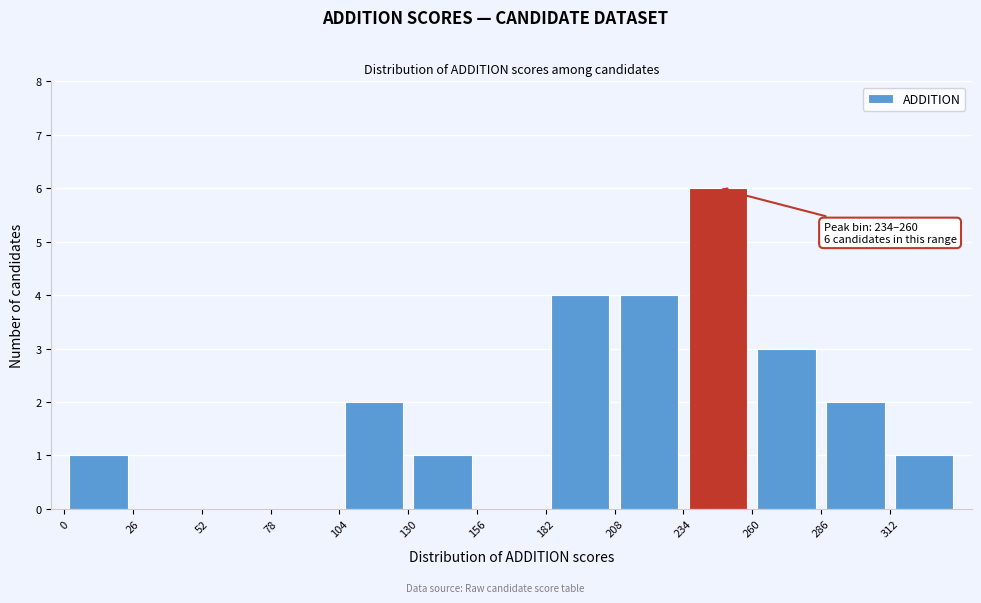

Over which range of the x-axis is the bar tallest?

234 to 260